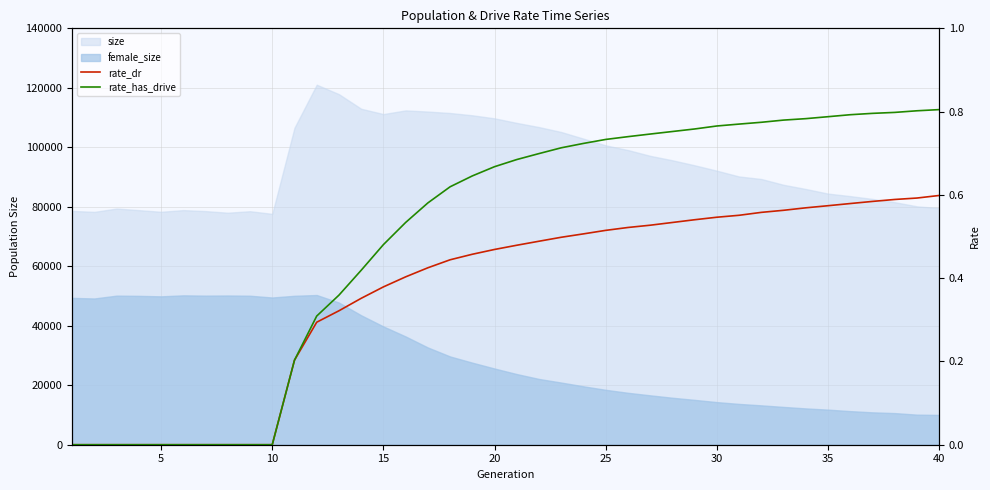

What is the difference between the maximum and minimum values in the rate_has_drive series?

0.8